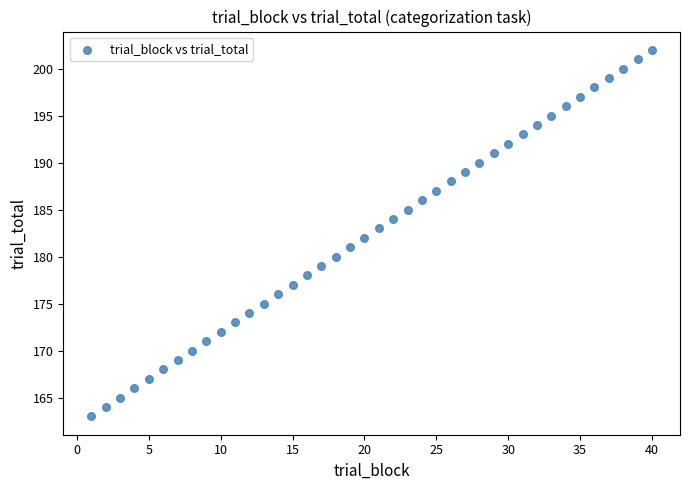

What is the range of X values (max minus min)?

39